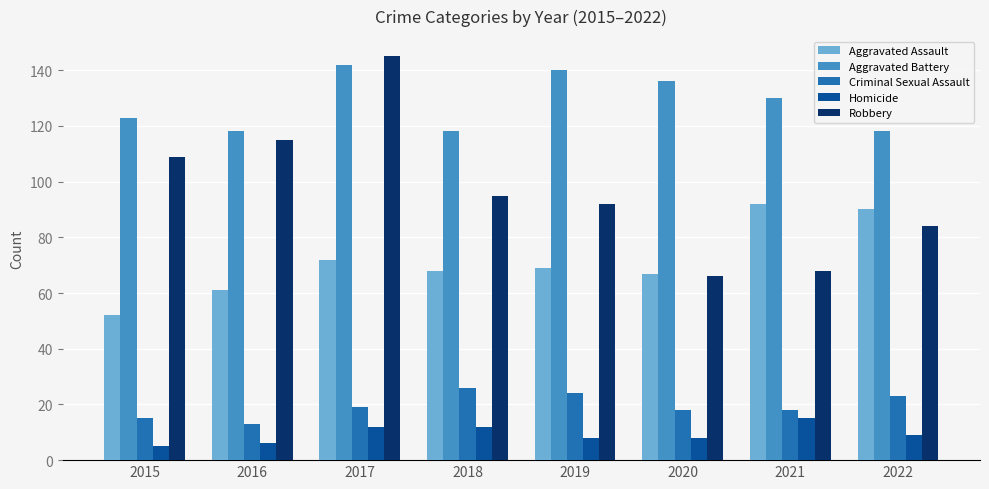

What is the difference between the highest and lowest values at 2021?

115